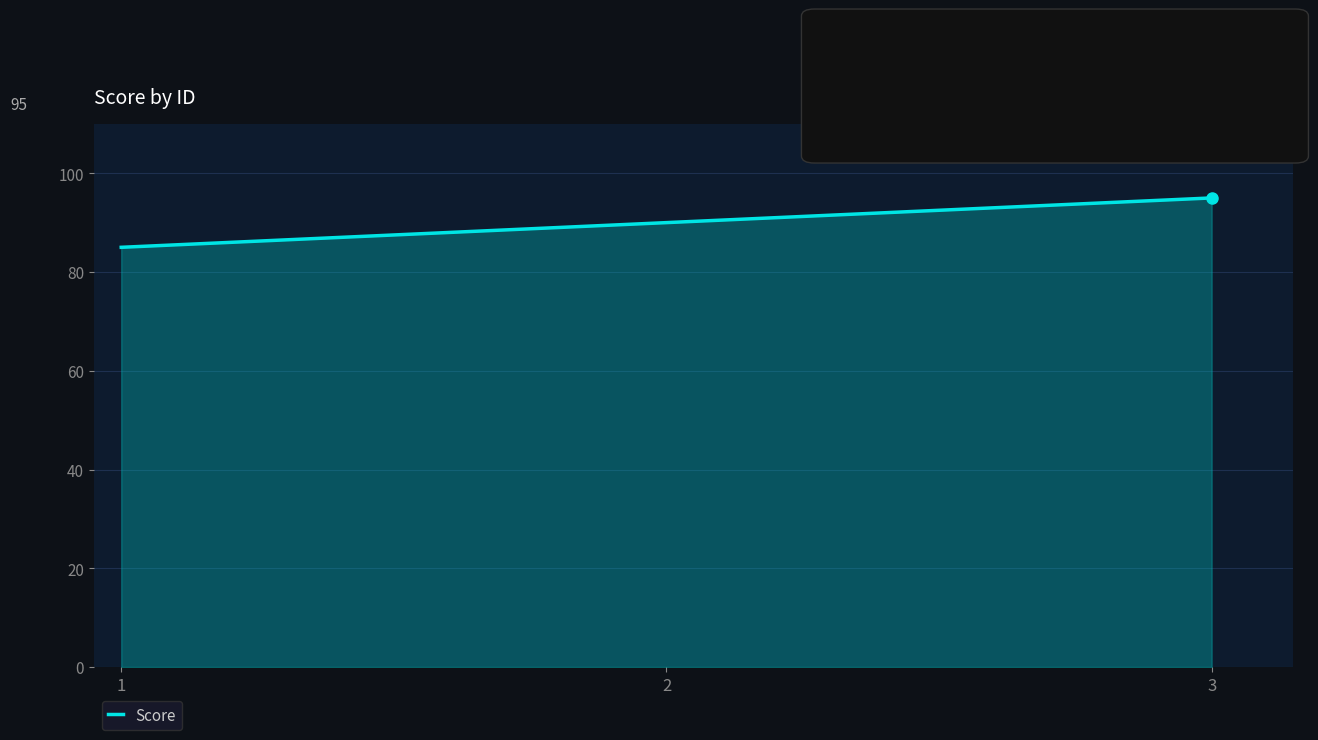

List the labels in order of value, smallest first.

1, 2, 3